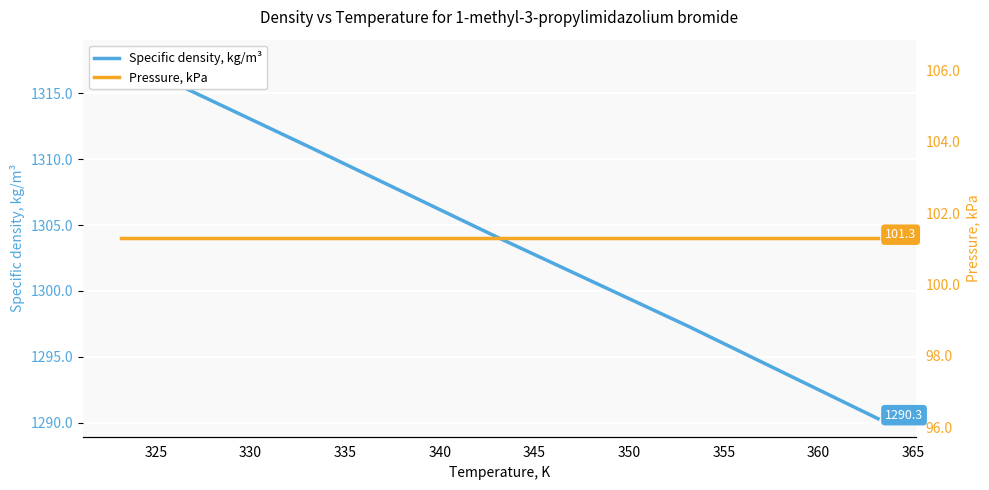

Which series has the largest total across all categories?

Specific density, kg/m³